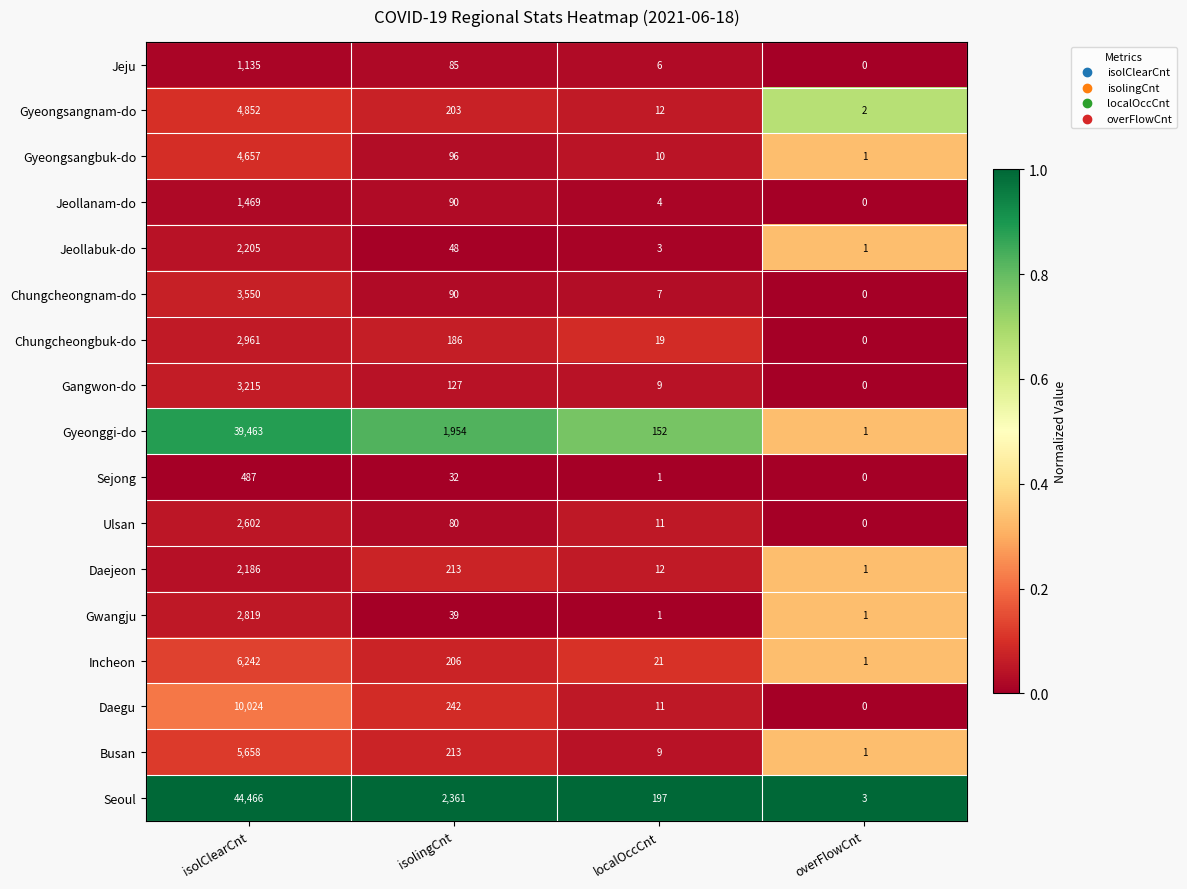

What is the difference between the second highest and minimum values in the Daegu series?

242